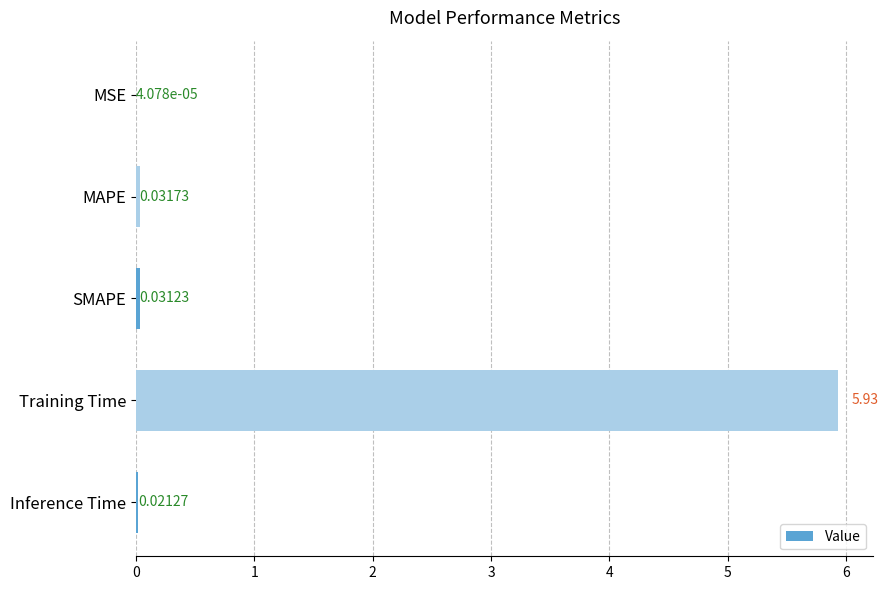

What is the average value?

1.2